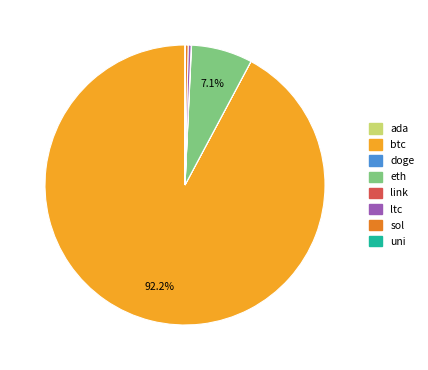

Between sol and eth, which is larger?

eth